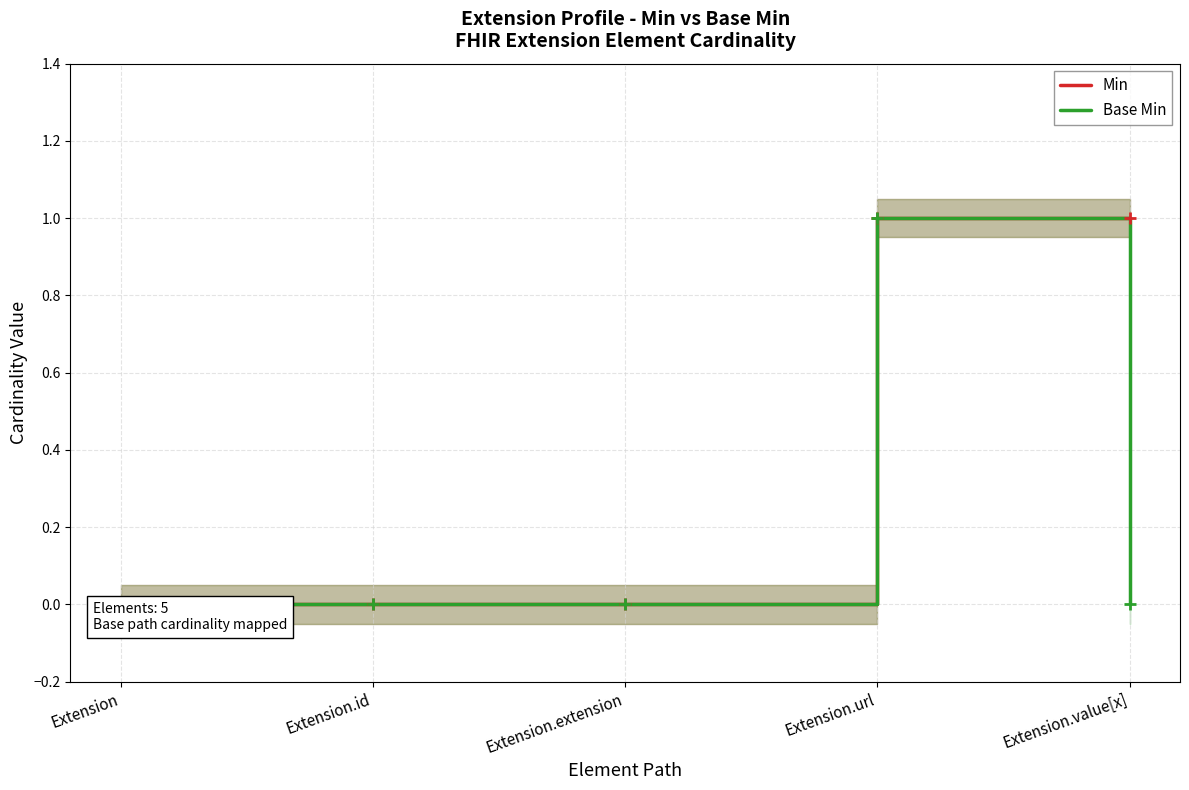

Where is the first local maximum for Base Min?

Extension.url